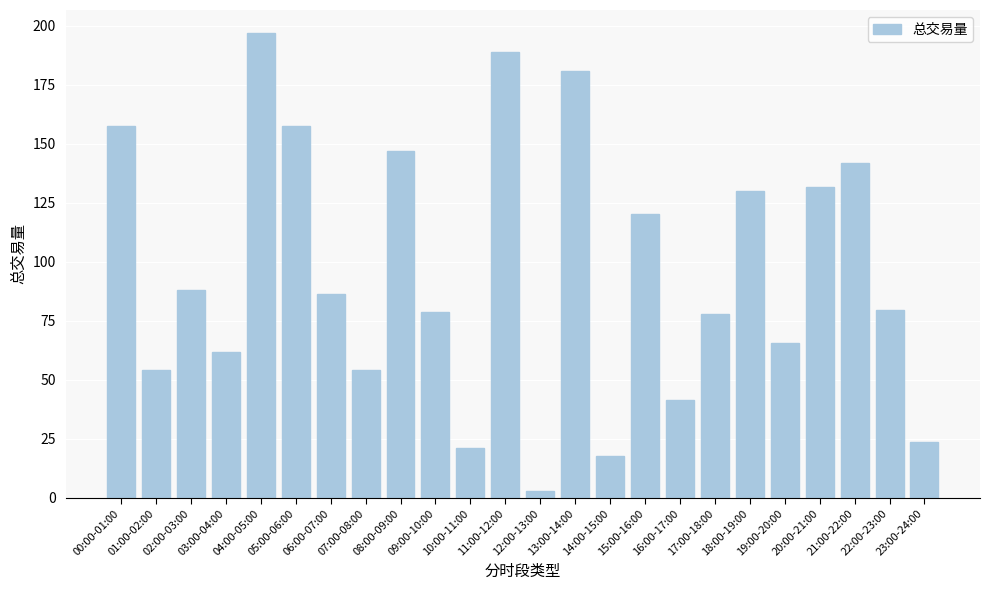

Which has a higher value, 08:00-09:00 or 16:00-17:00?

08:00-09:00